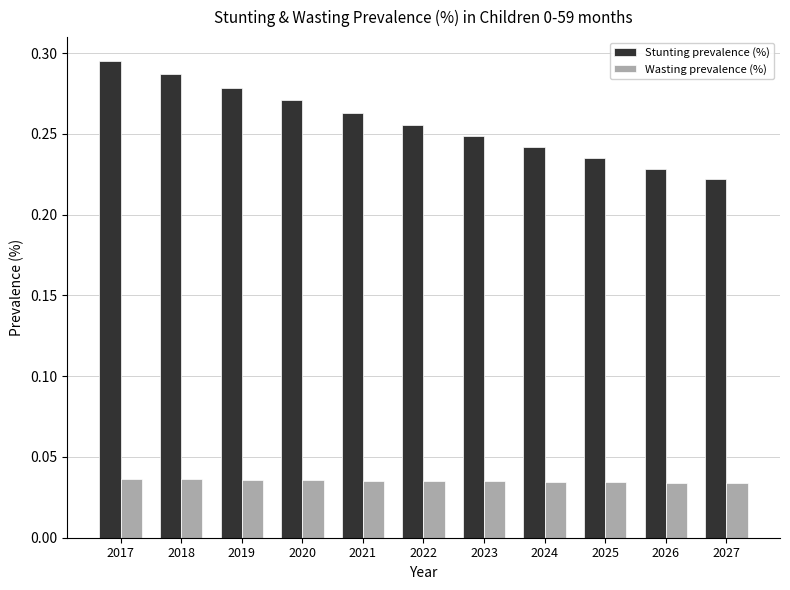

At which label is Stunting prevalence (%) closest to 0?

2027